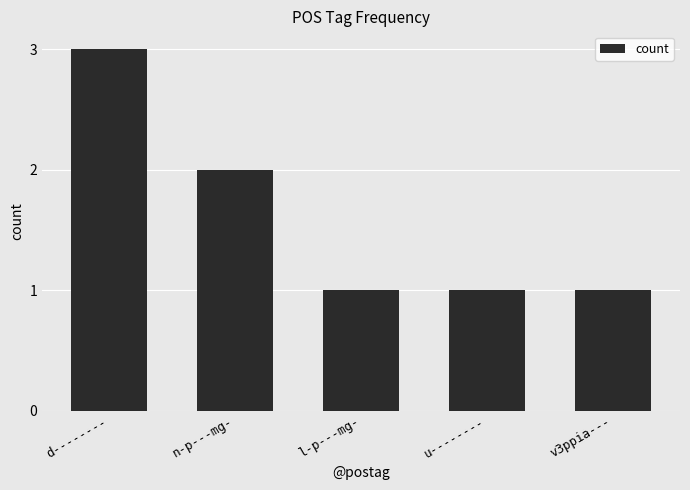

Read the value at d--------.

3